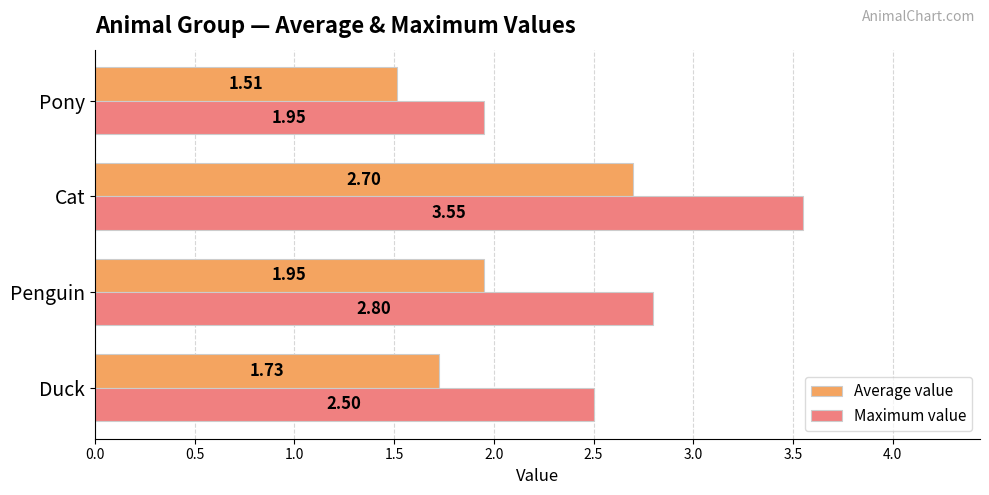

What is the difference between the maximum and minimum values in the Average value series?

1.2